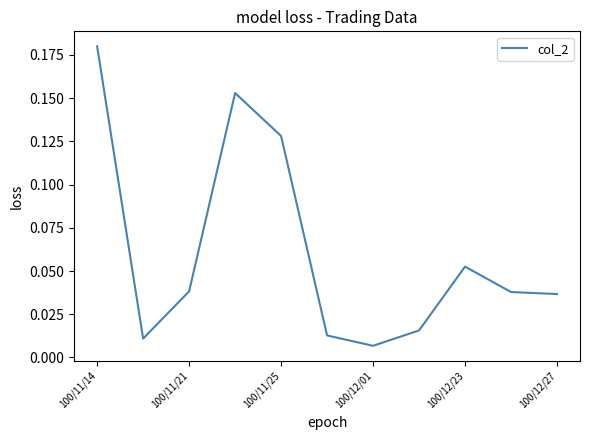

What is the greatest value displayed?

0.2